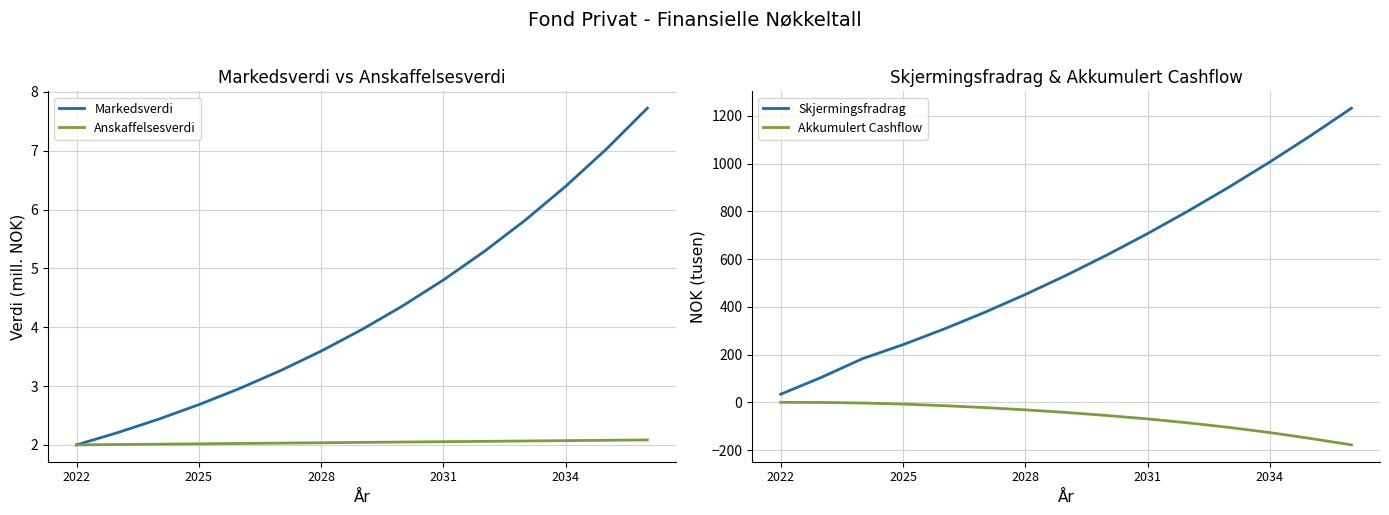

True or false: Skjermingsfradrag has a value of 34.0 at 2022.

True